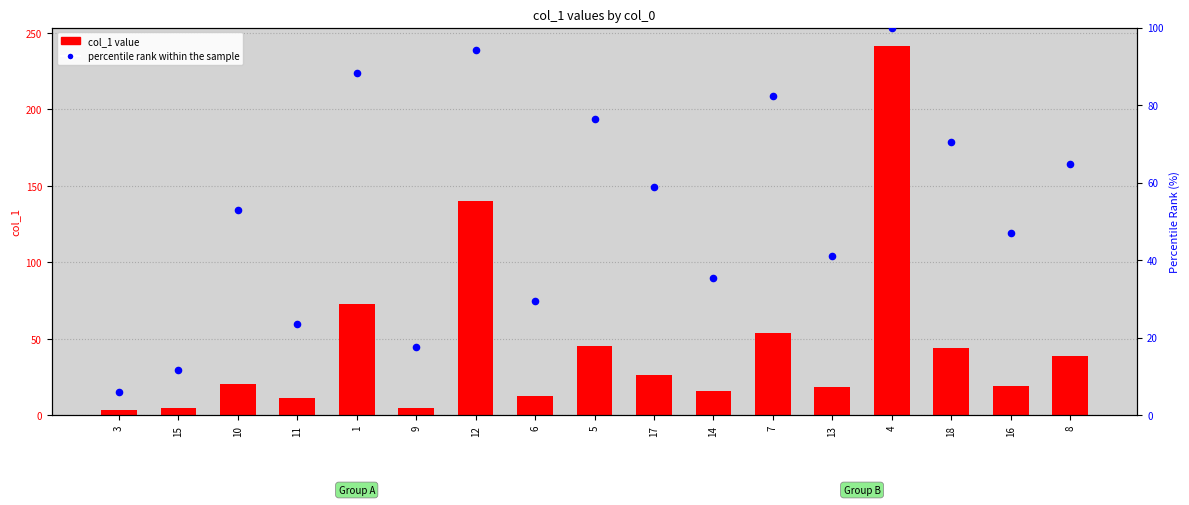

Which series has the widest spread of Y values?

col_1 value